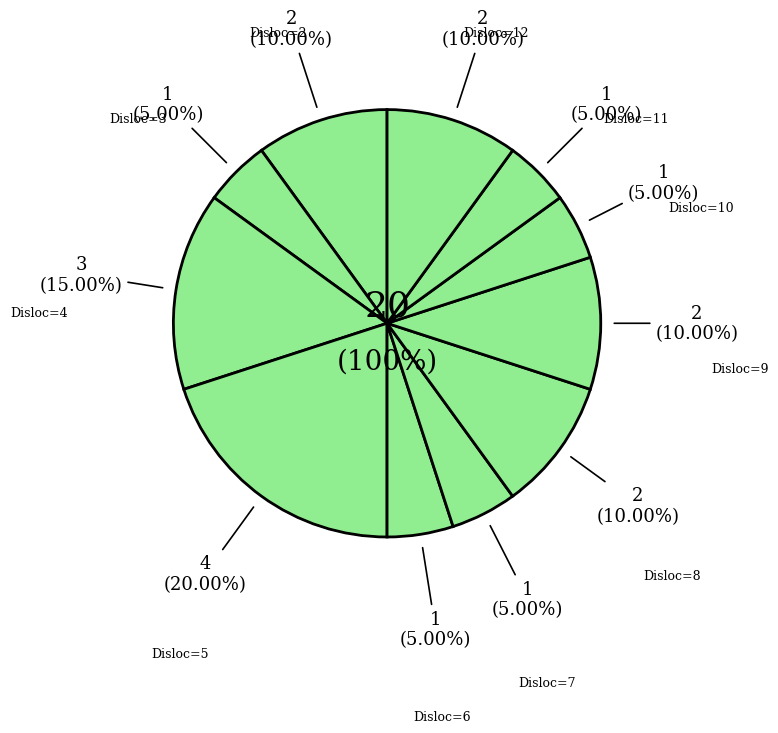

What is the change in value from 9 to 11?

-1